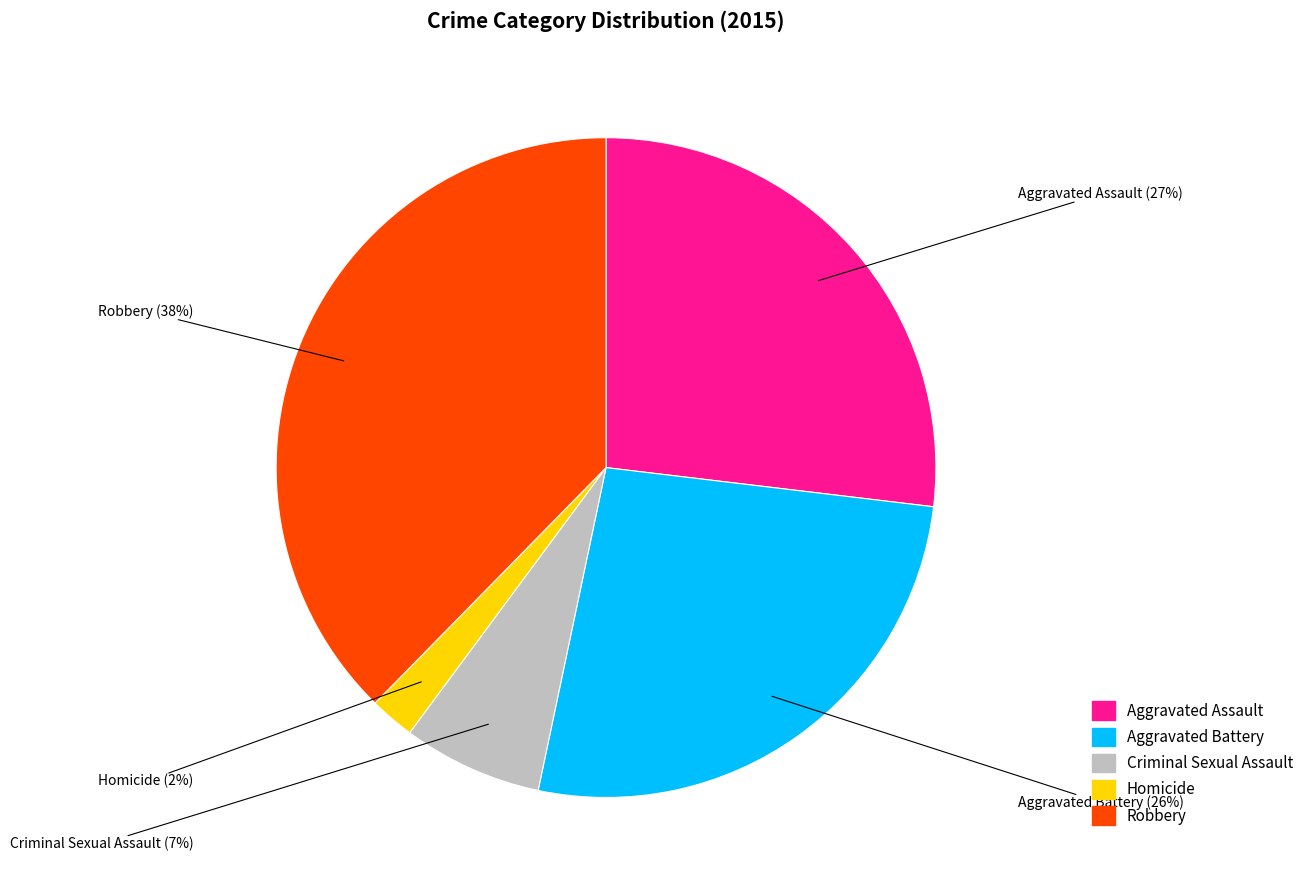

To the nearest percent, what is the average slice percentage?

20%